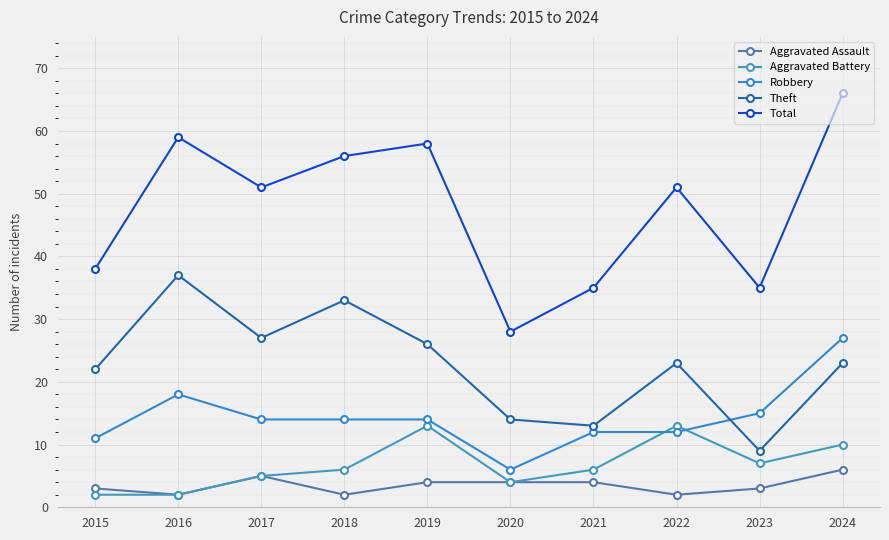

True or false: Aggravated Battery and Total intersect in this chart.

False